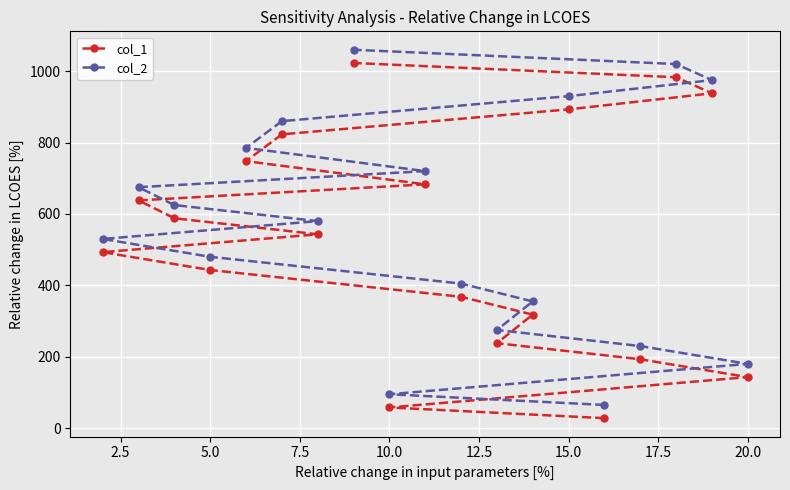

The value of col_1 at 5.0 is 215. True or false?

False